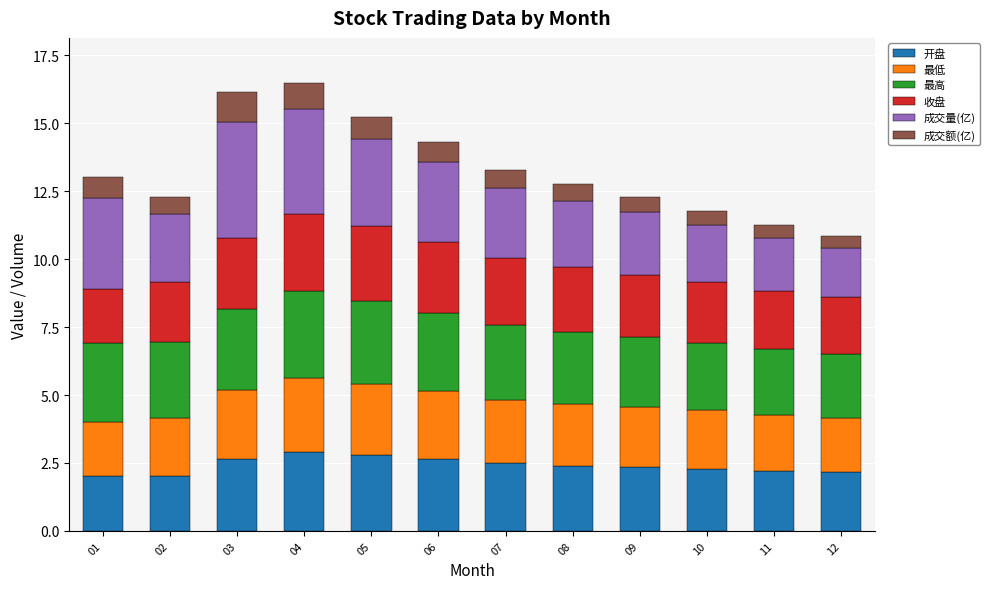

What is the total value across all series at 07?

13.3